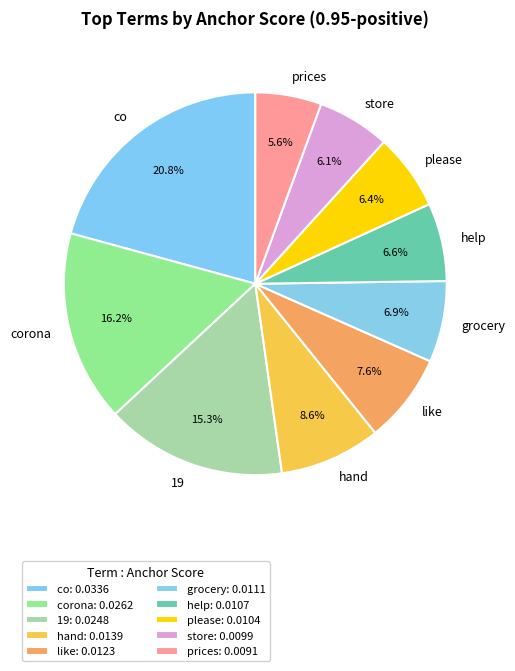

Does any single category account for the majority?

No